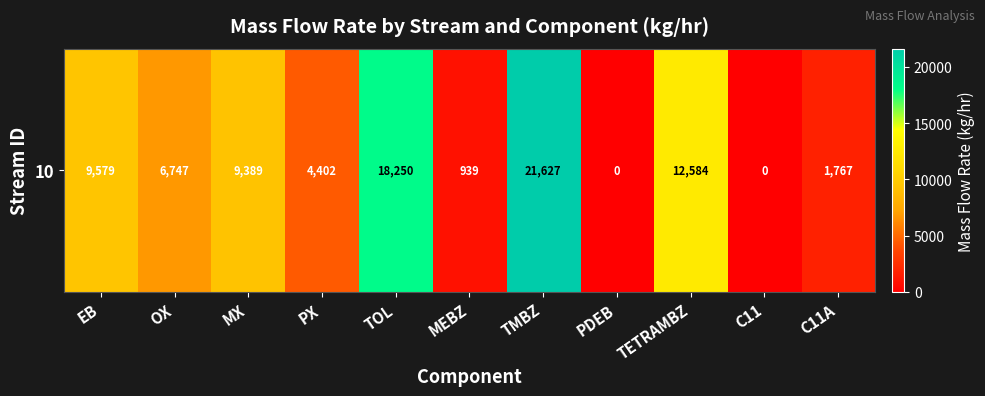

What is the difference between the maximum and second lowest values?

21627.5